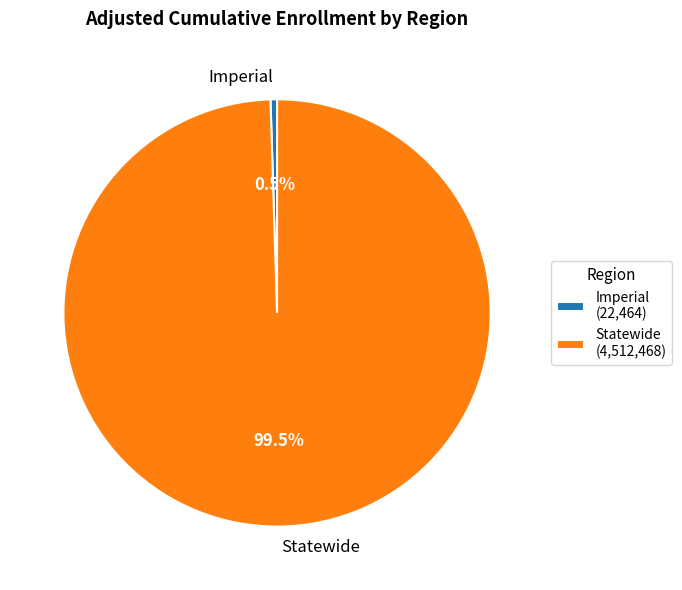

Does Statewide account for over 50% of the chart?

Yes